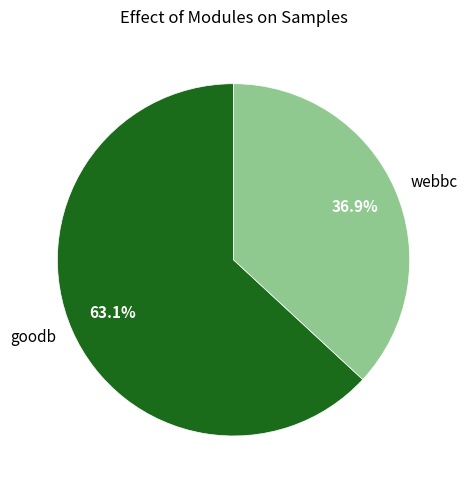

Which category has the smallest portion of the pie?

webbc